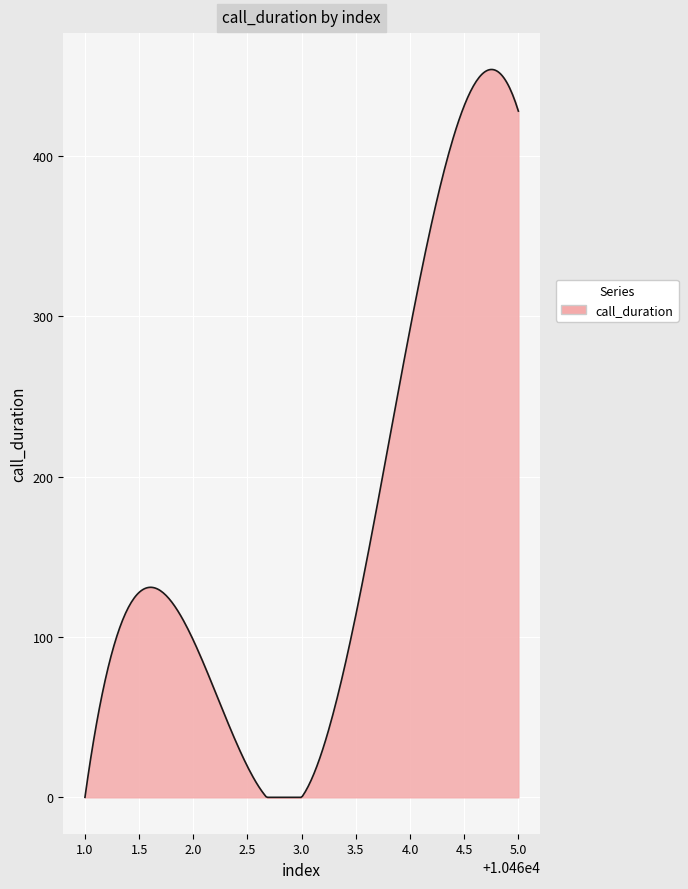

What is the greatest value displayed?

453.9